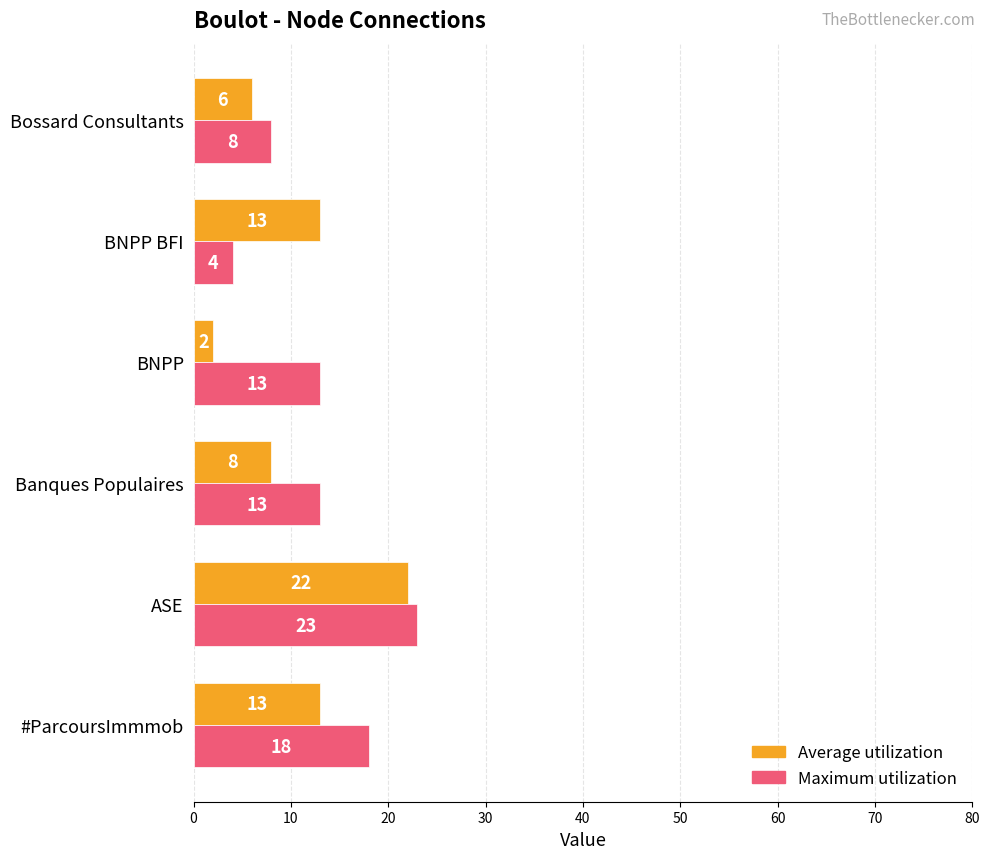

Count the Average utilization values in the range 6 to 13.

4